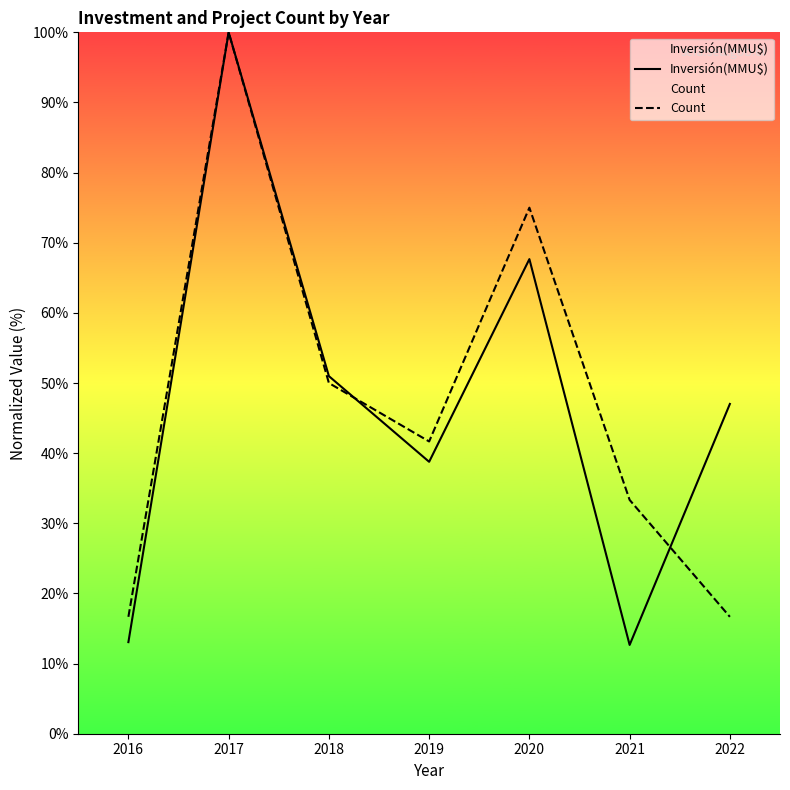

Where is the first local maximum for Count?

2017